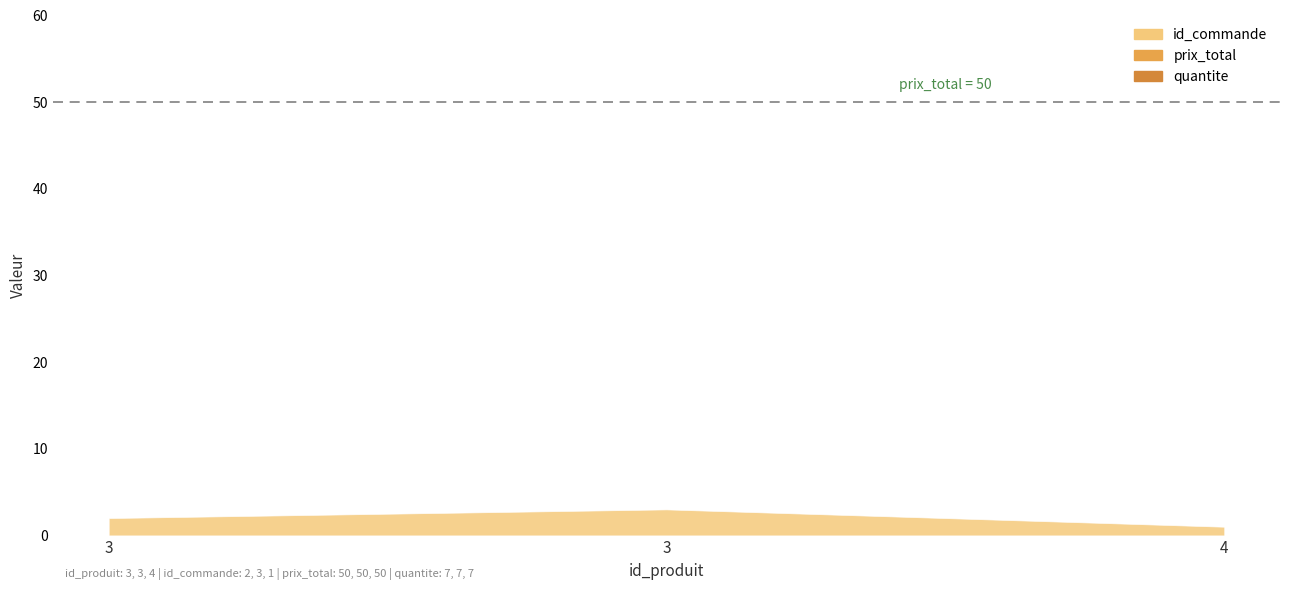

True or false: id_commande has a value of 1 at 4.

True